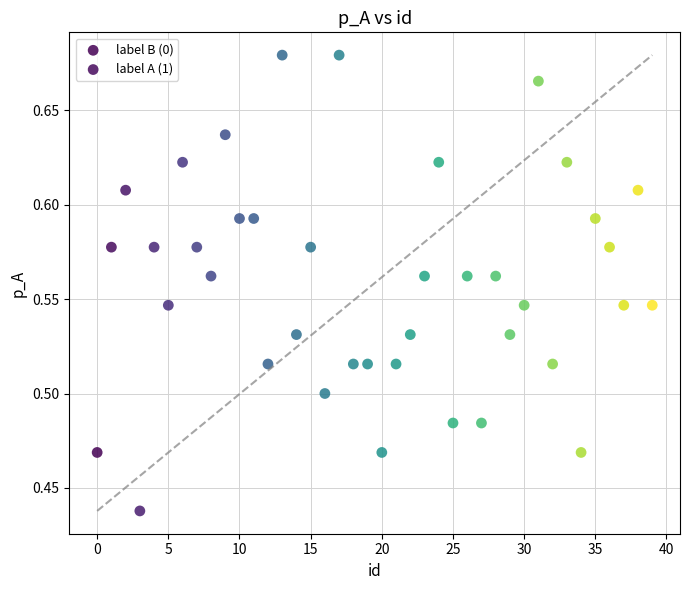

Which series has the largest Y range (max minus min)?

label B (0)